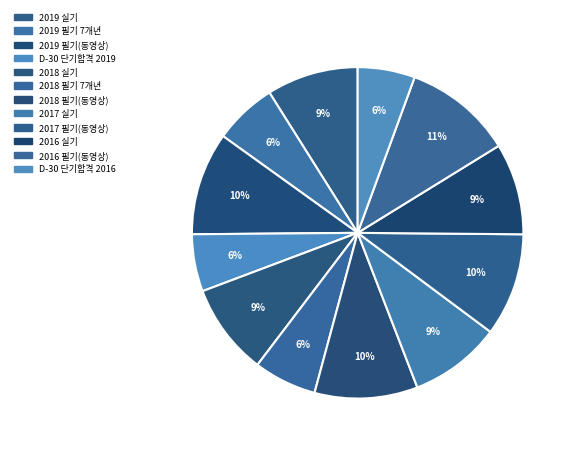

What percentage is NOT represented by 2017 필기(동영상)?

89.9%